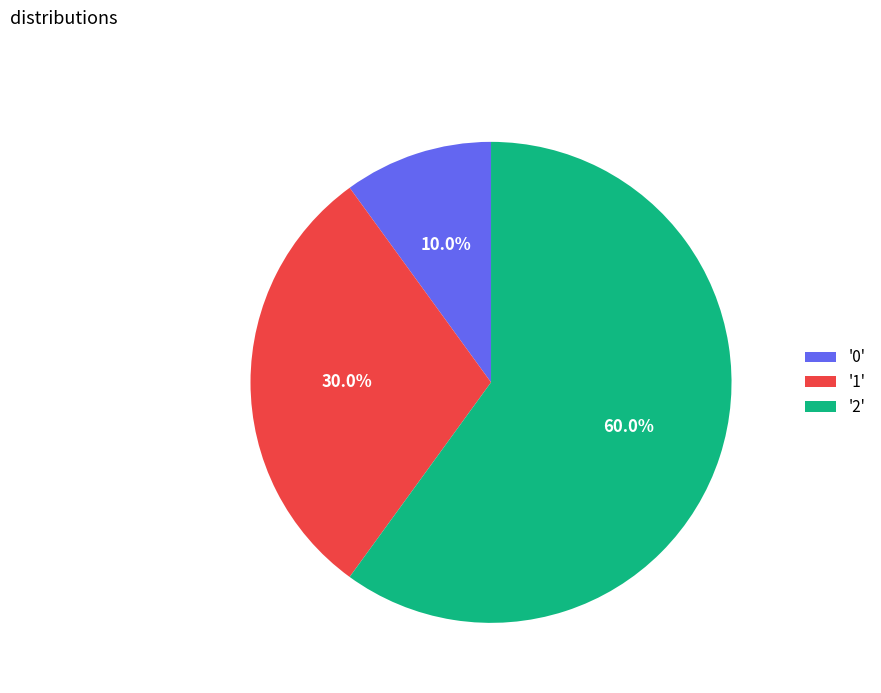

Rank the categories by value from highest to lowest.

'2', '1', '0'